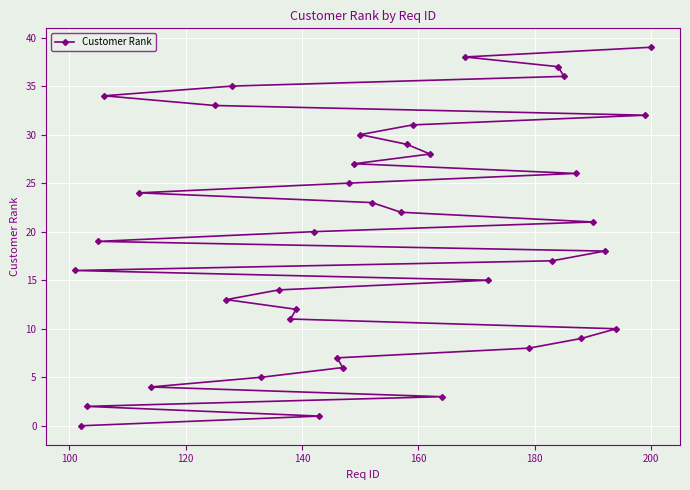

How many data points does each series have?

40